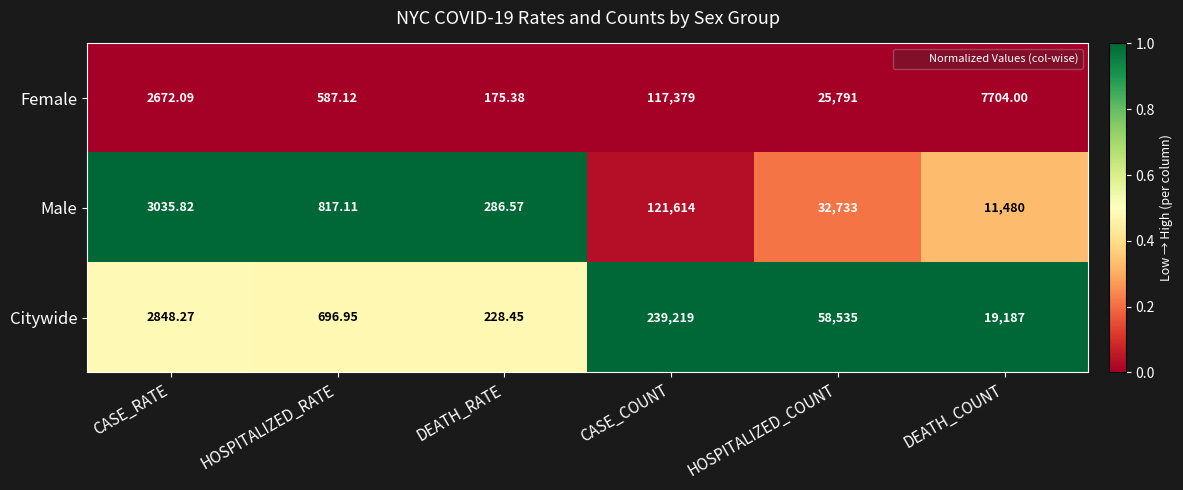

List the series in order of their peak value, lowest first.

Female, Male, Citywide